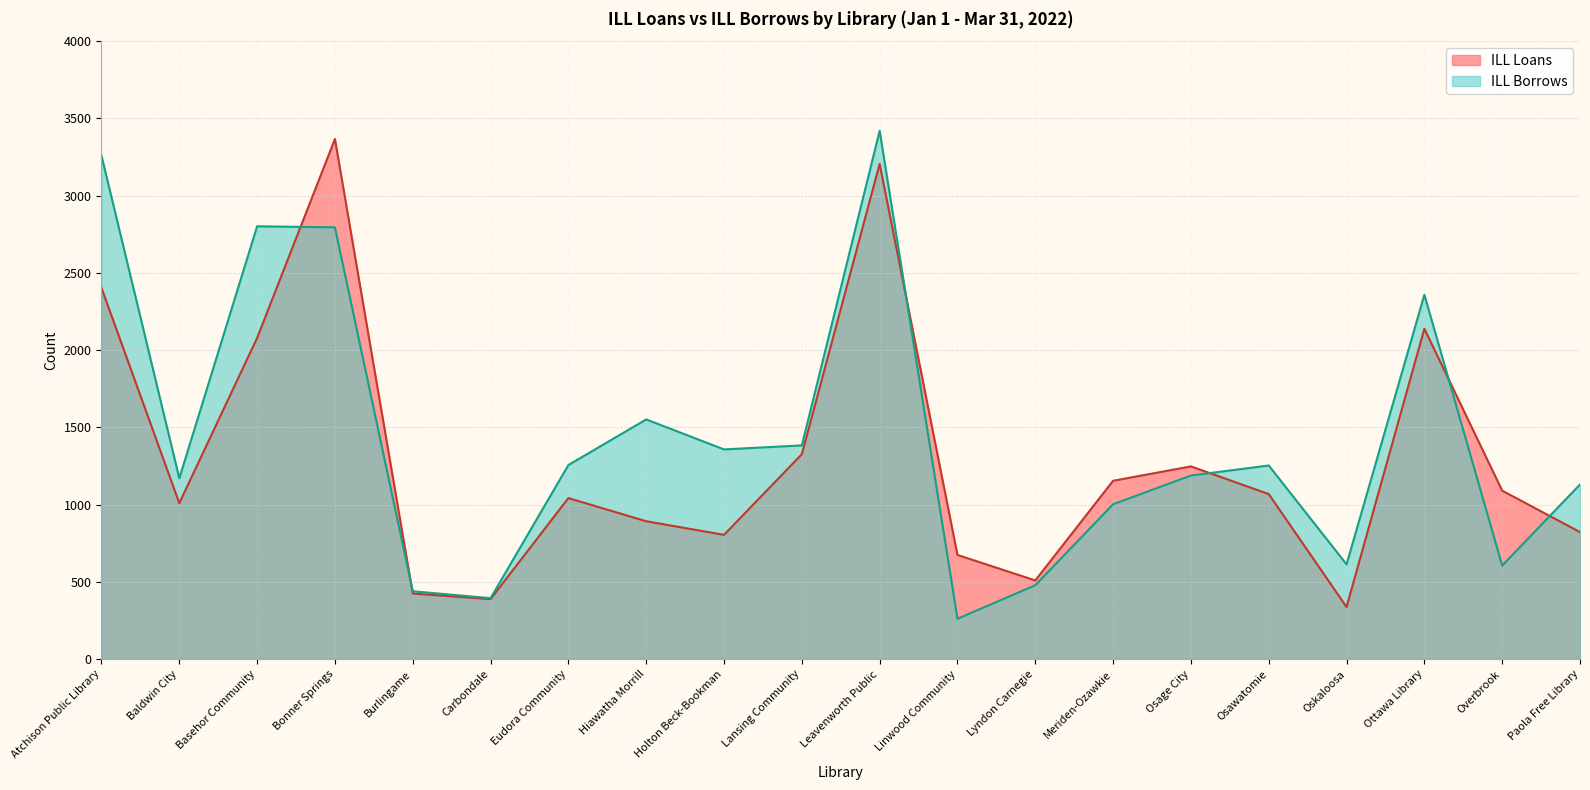

At which category does ILL Borrows reach its first local peak?

Basehor Community